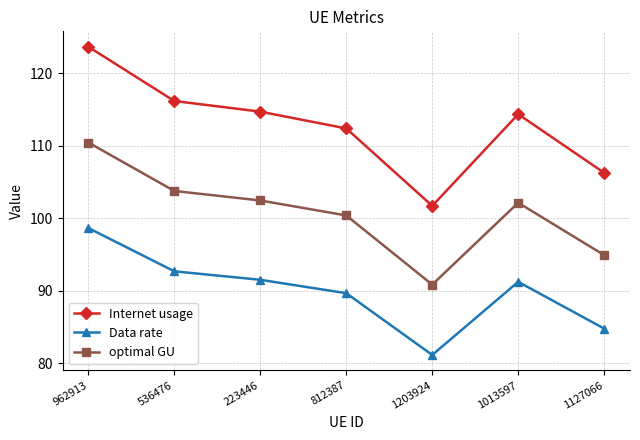

What is the label of the 5th point from the right?

223446